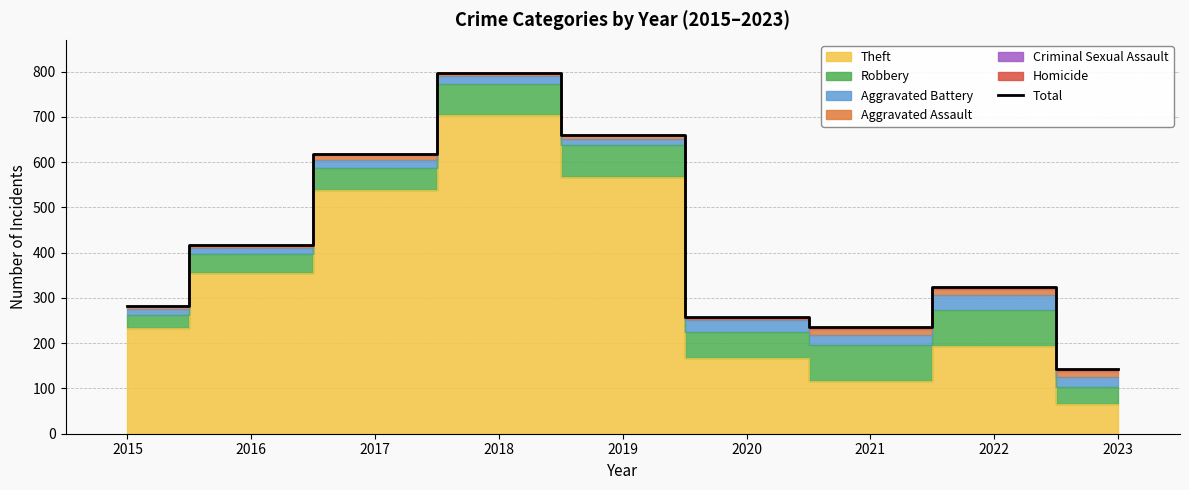

Does the chart have visible grid lines?

Yes